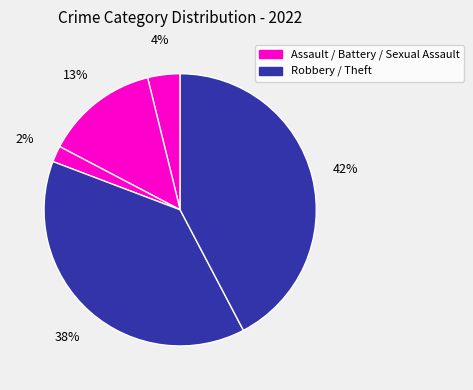

To the nearest percent, what is the average slice percentage?

20%